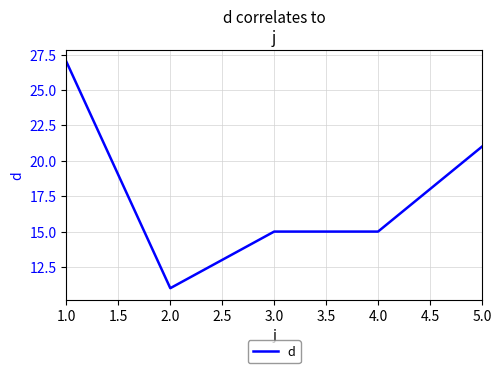

What is the change in value from 1.0 to 2.0?

-16